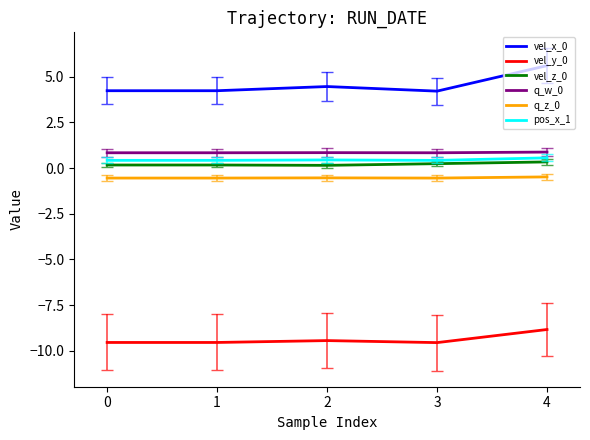

True or false: vel_y_0 and vel_z_0 cross at least once.

False